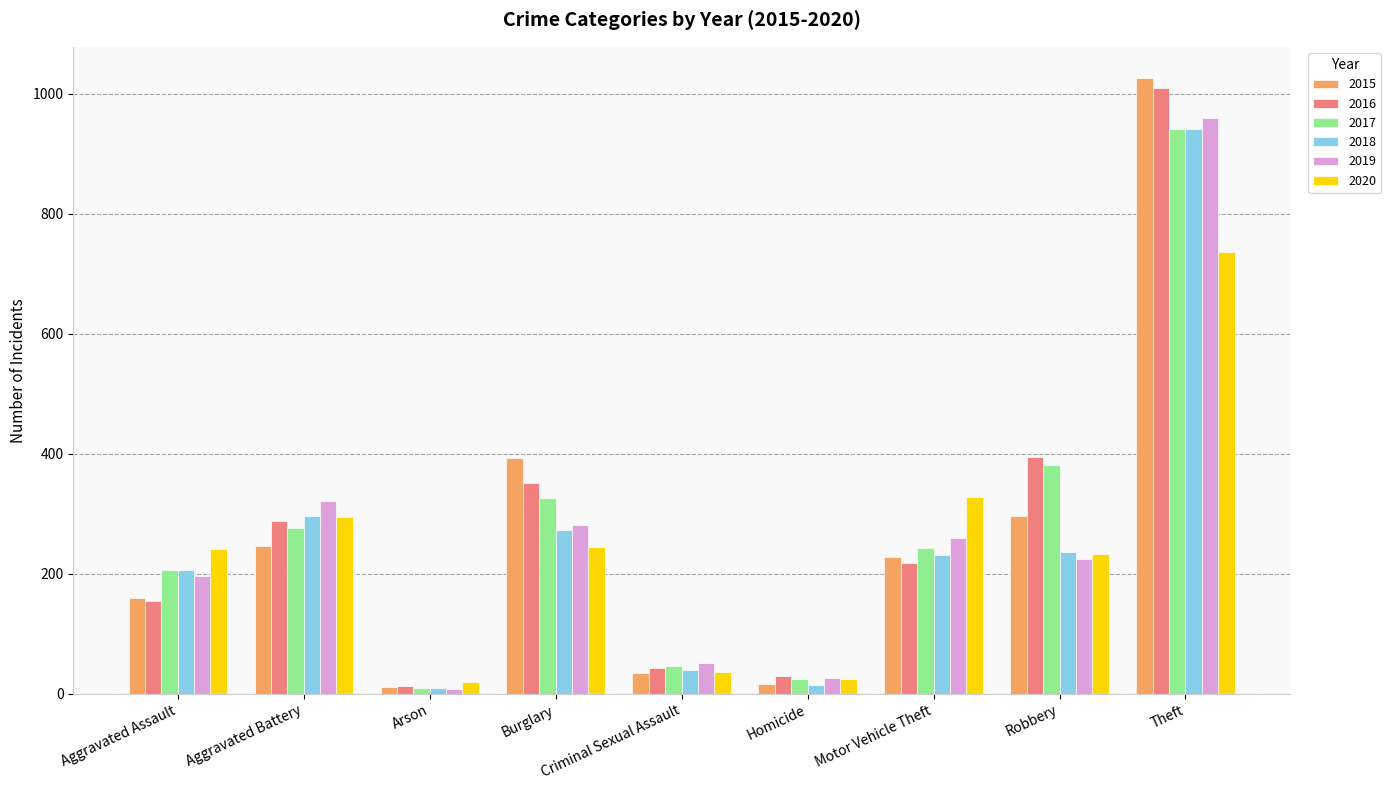

Count the number of data series in this chart.

6